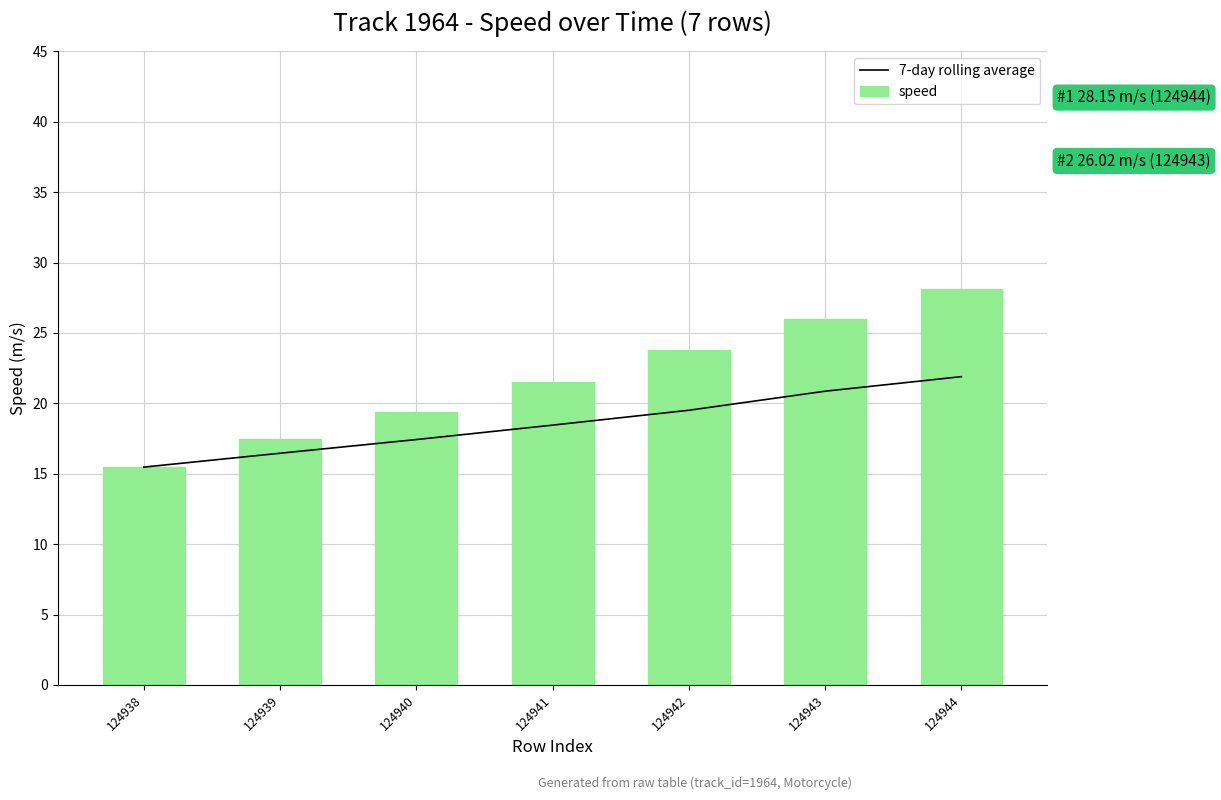

What is the value of the 7-day rolling average bar at the 1st from the left?

15.5